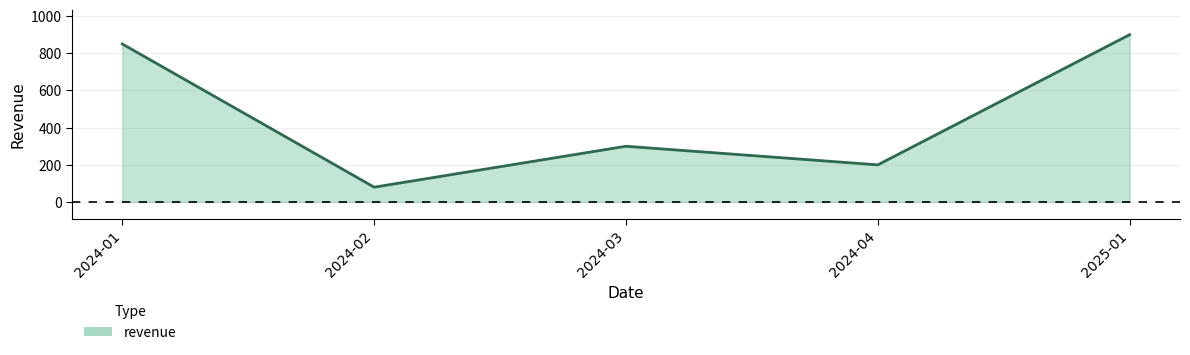

What is the difference between the values at 2024-04 and 2024-02?

120